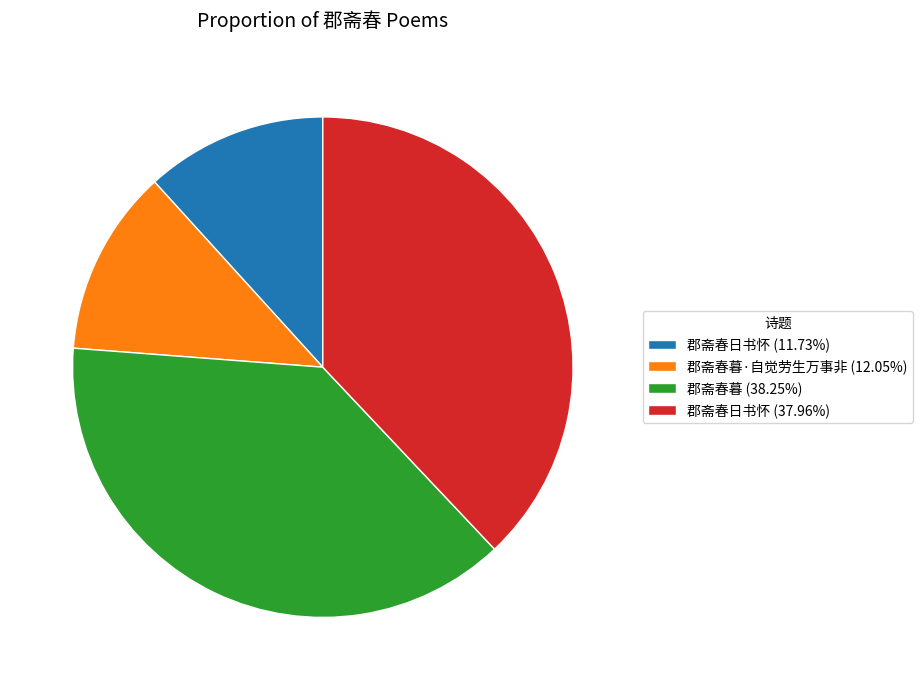

Is there any slice that represents more than half of the pie?

No